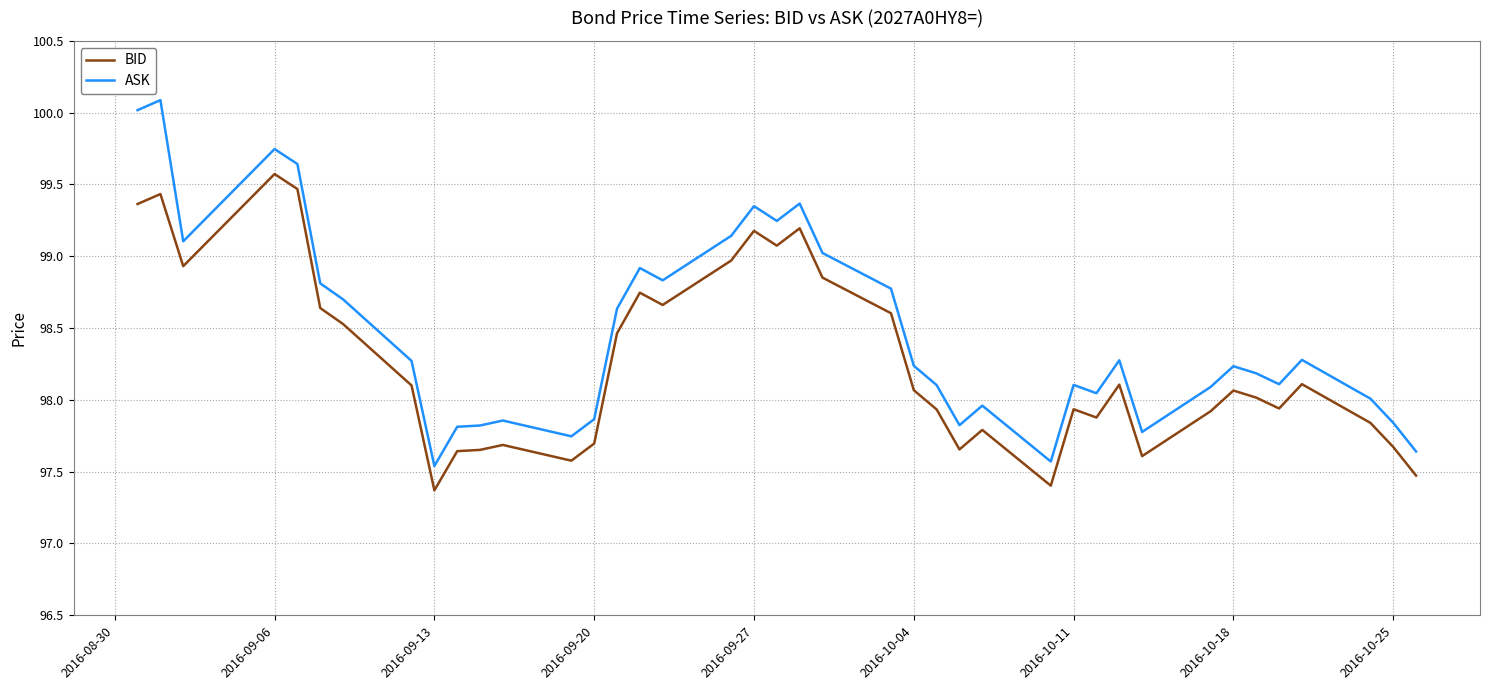

What is the difference between the maximum and second lowest values in the BID series?

2.2